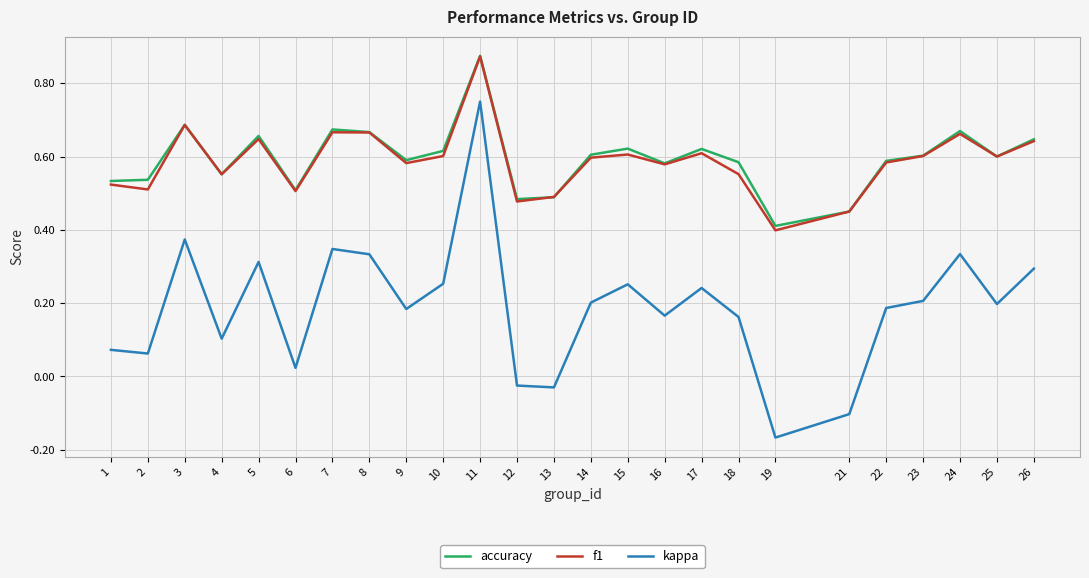

What is the total value across all series at 10?

1.5